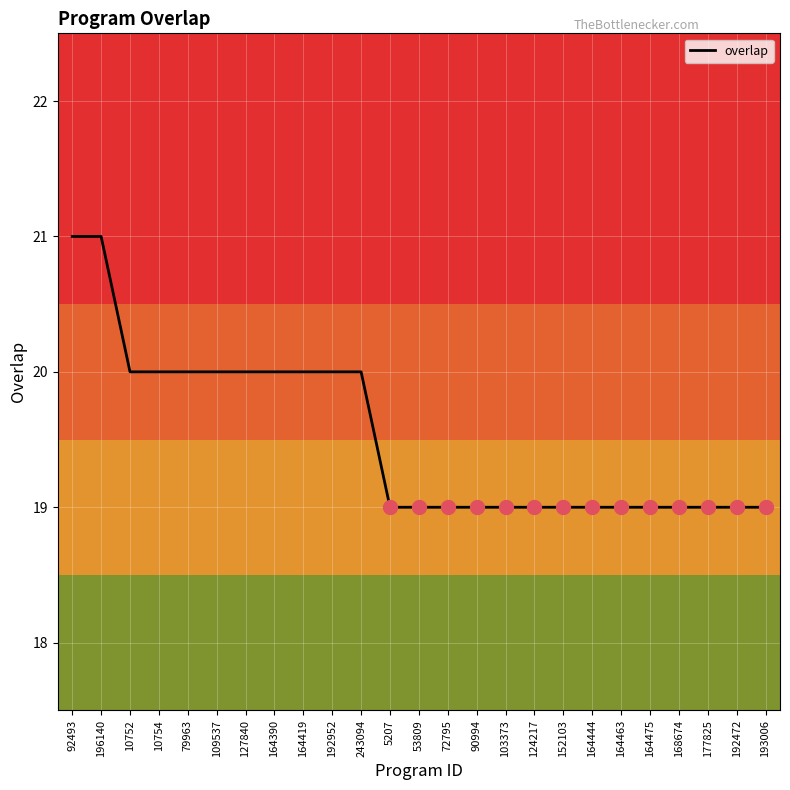

What is the average value?

20